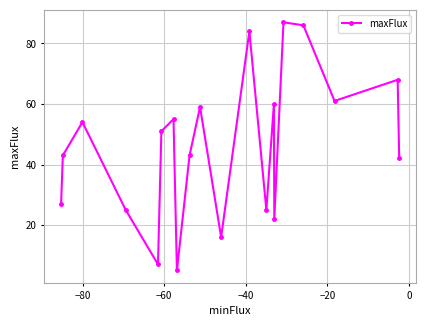

What is the average value?

46